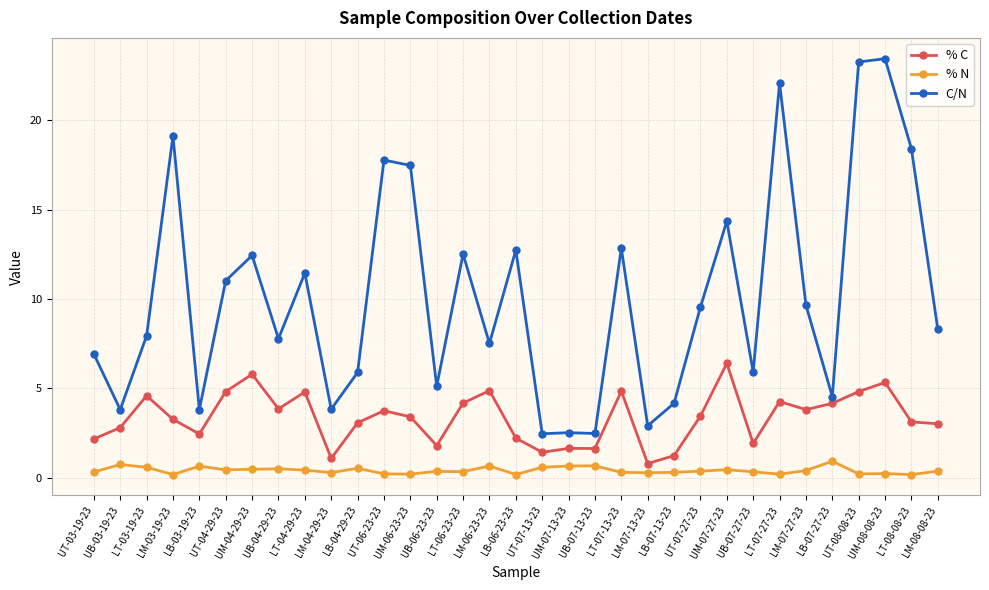

Is it true that % C equals 5.6 at LB-07-27-23?

False